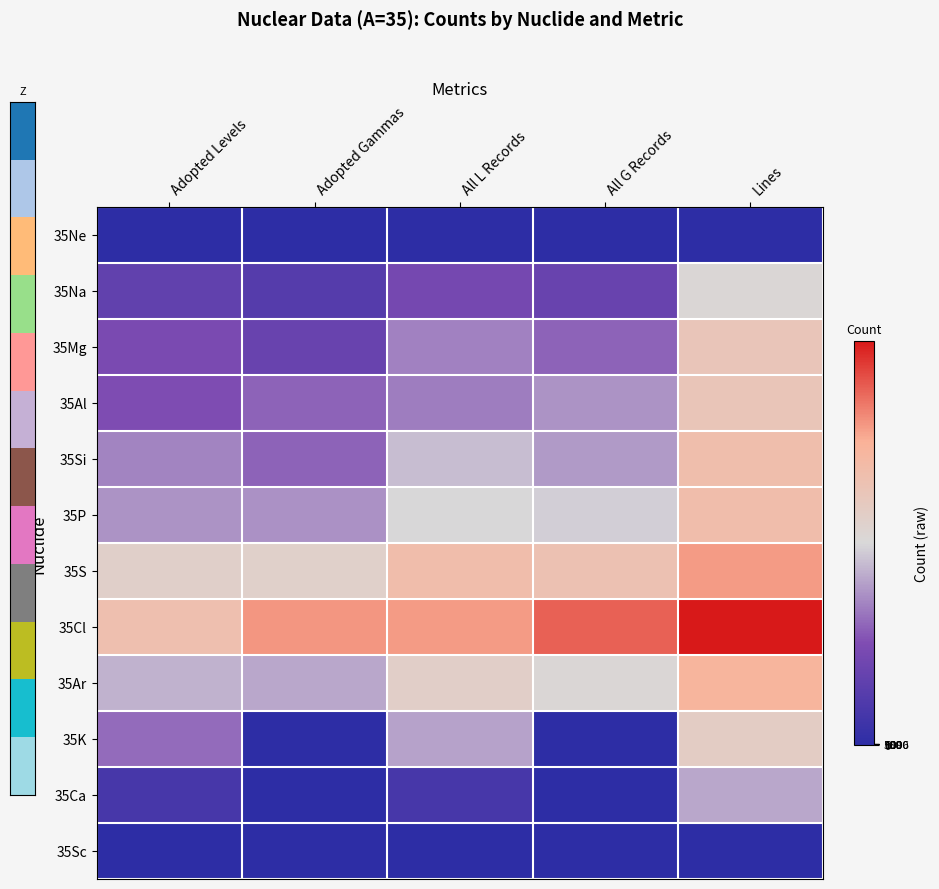

Which has a higher value, All L Records or Adopted Levels?

All L Records